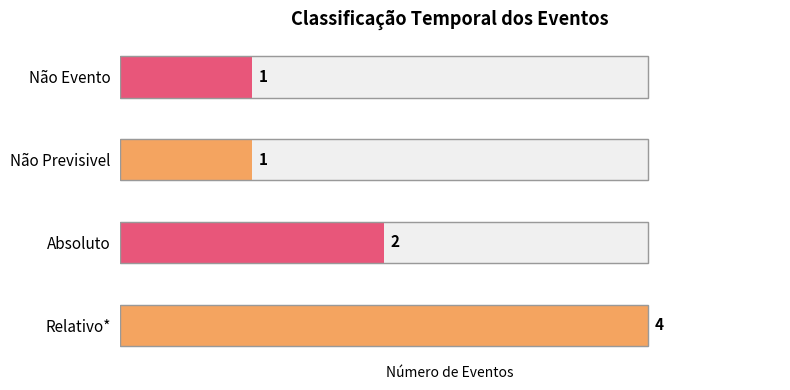

What position from the right is Não Previsivel?

2